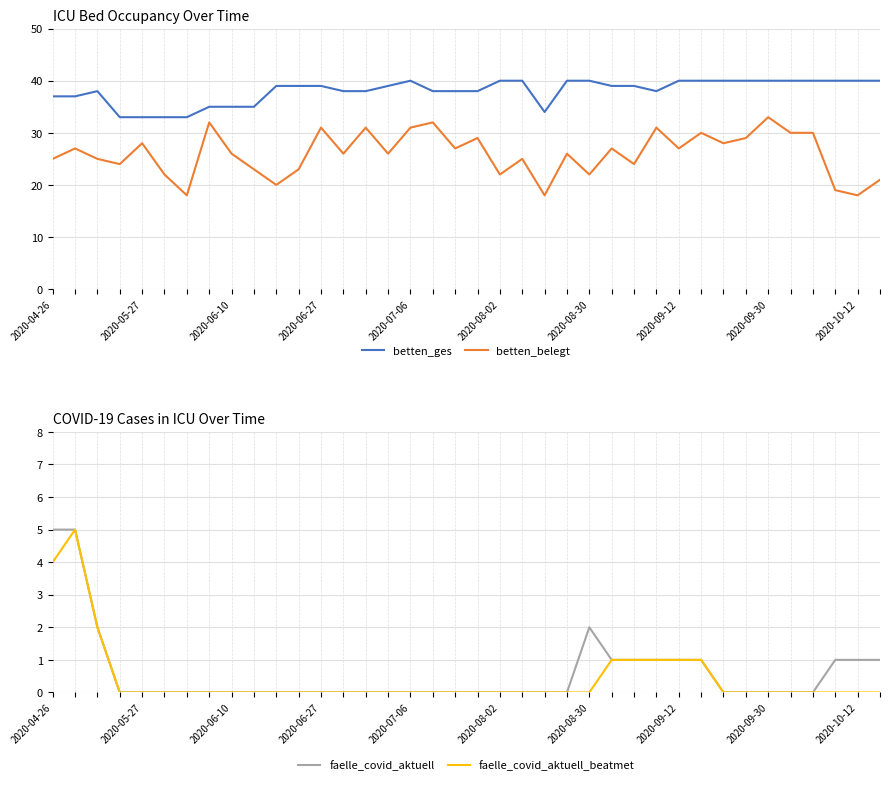

Reading left to right, extract all data points from this chart.

betten_ges: 37	37	38	33	33	33	33	35	35	35	39	39	39	38	38	39	40	38	38	38	40	40	34	40	40	39	39	38	40	40	40	40	40	40	40	40	40	40
betten_belegt: 25	27	25	24	28	22	18	32	26	23	20	23	31	26	31	26	31	32	27	29	22	25	18	26	22	27	24	31	27	30	28	29	33	30	30	19	18	21
faelle_covid_aktuell: 5	5	2	0	0	0	0	0	0	0	0	0	0	0	0	0	0	0	0	0	0	0	0	0	2	1	1	1	1	1	0	0	0	0	0	1	1	1
faelle_covid_aktuell_beatmet: 4	5	2	0	0	0	0	0	0	0	0	0	0	0	0	0	0	0	0	0	0	0	0	0	0	1	1	1	1	1	0	0	0	0	0	0	0	0